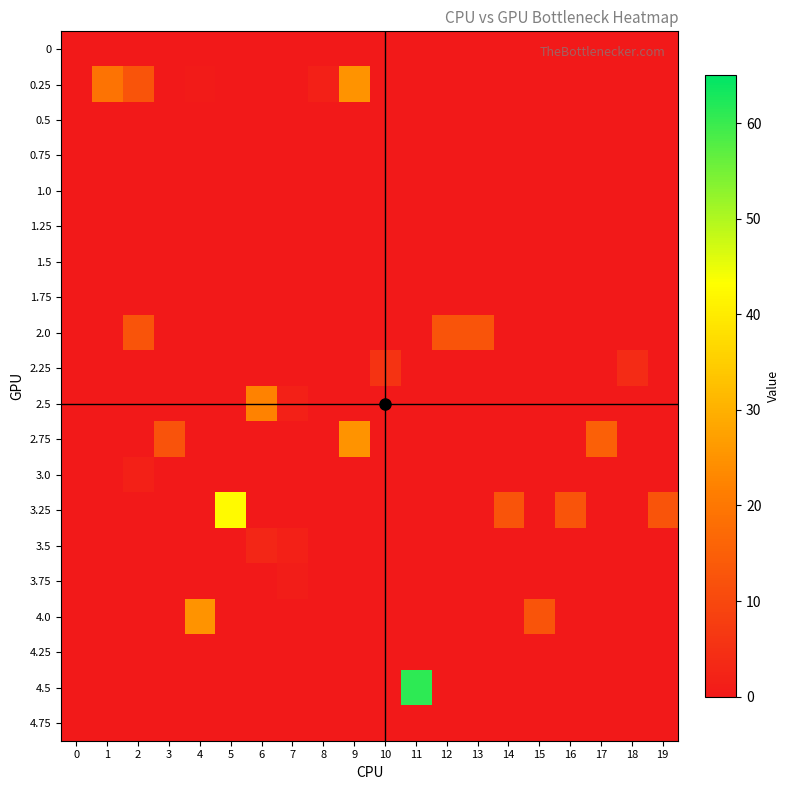

Rank the series at 18 from lowest to highest value.

0, 0.25, 0.5, 0.75, 1.0, 1.25, 1.5, 1.75, 2.0, 2.5, 2.75, 3.0, 3.25, 3.5, 3.75, 4.0, 4.25, 4.5, 4.75, 2.25